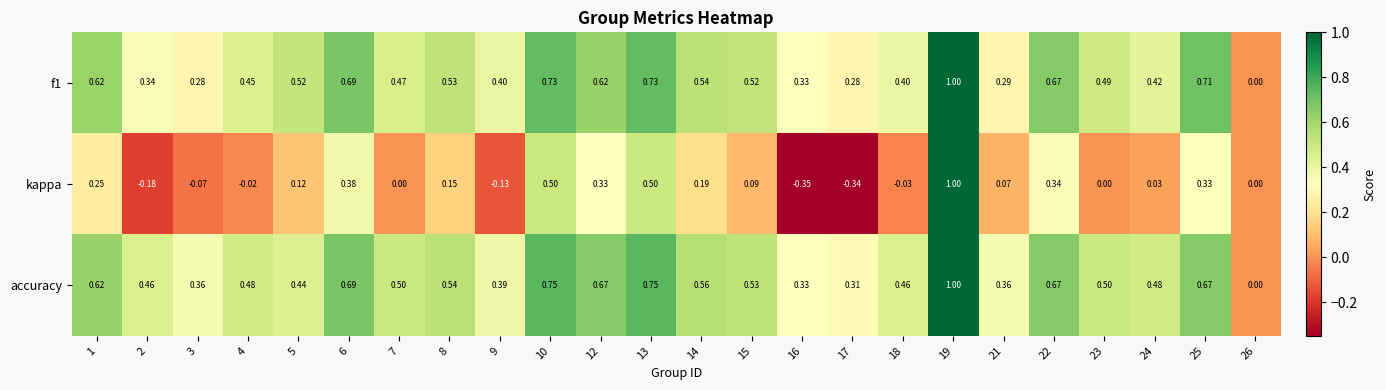

Which series has the widest spread of values?

kappa